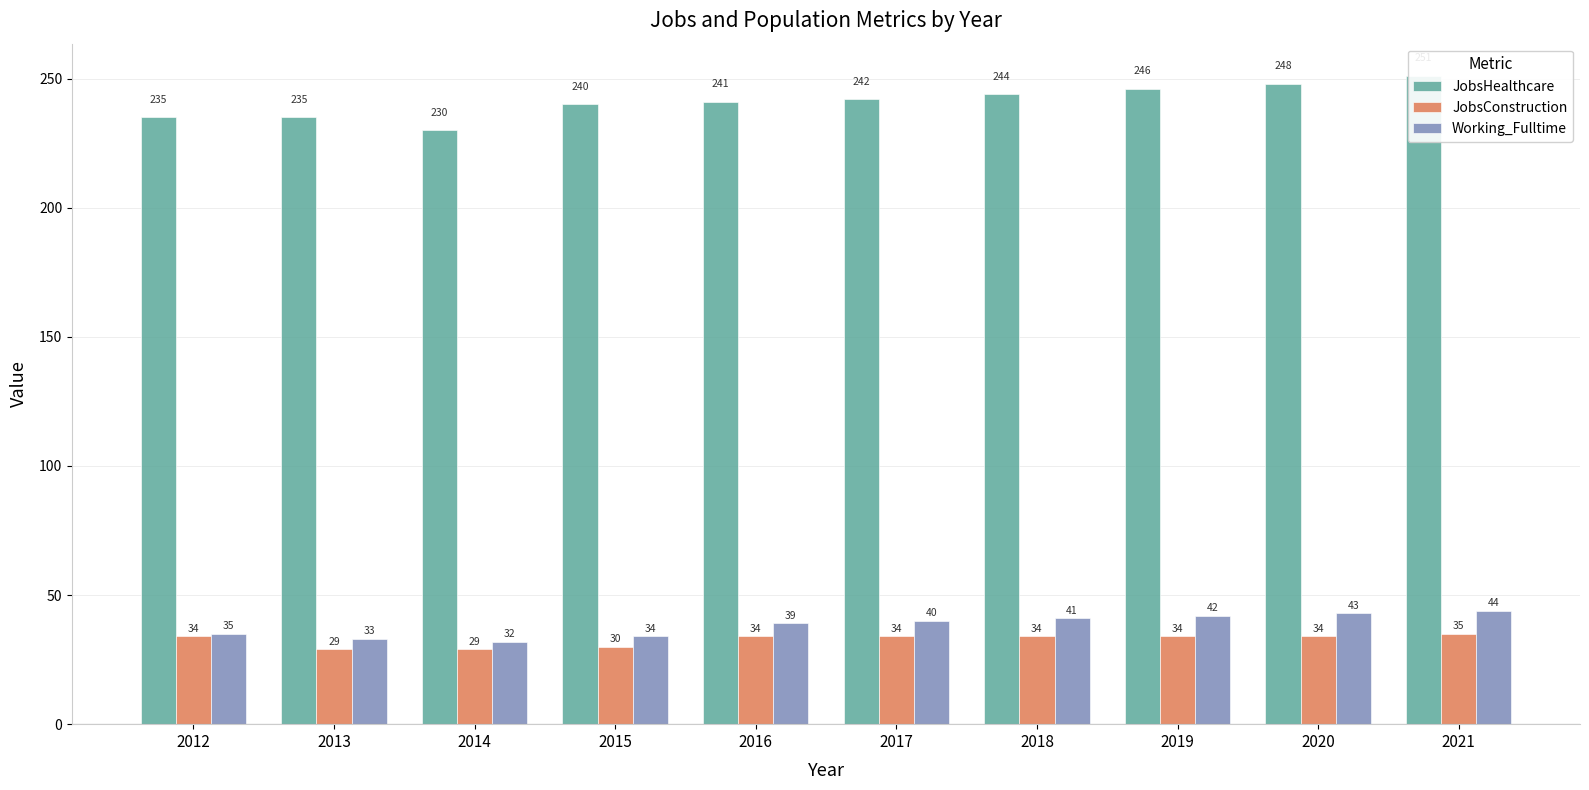

Where is JobsHealthcare nearest to the value 240?

2015